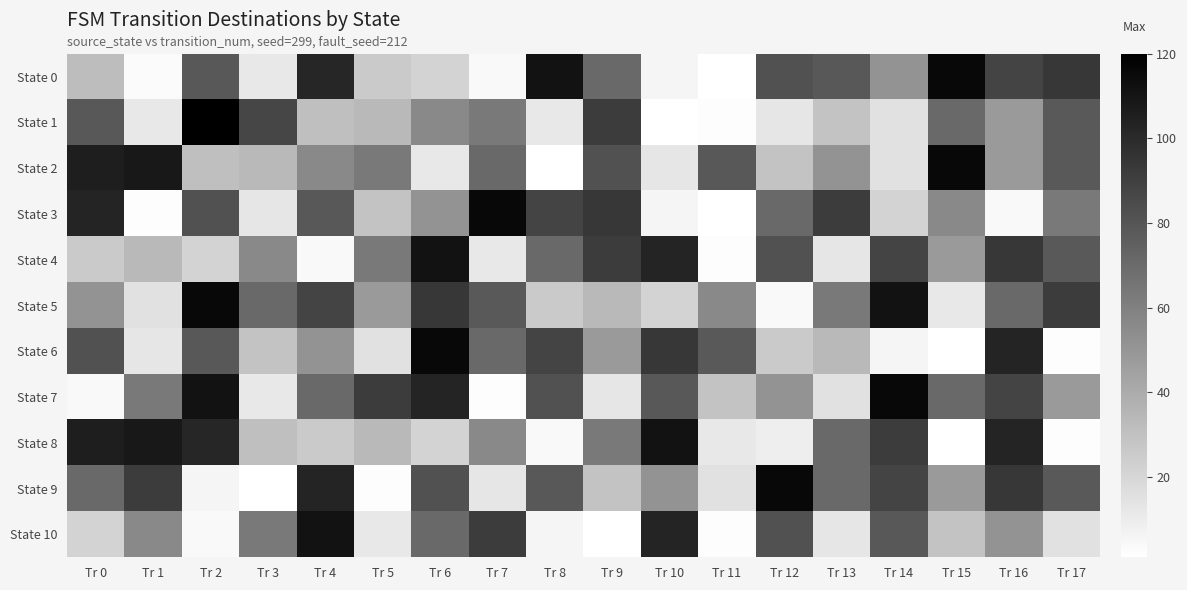

Which series changed the most between Tr 5 and Tr 15?

State 0